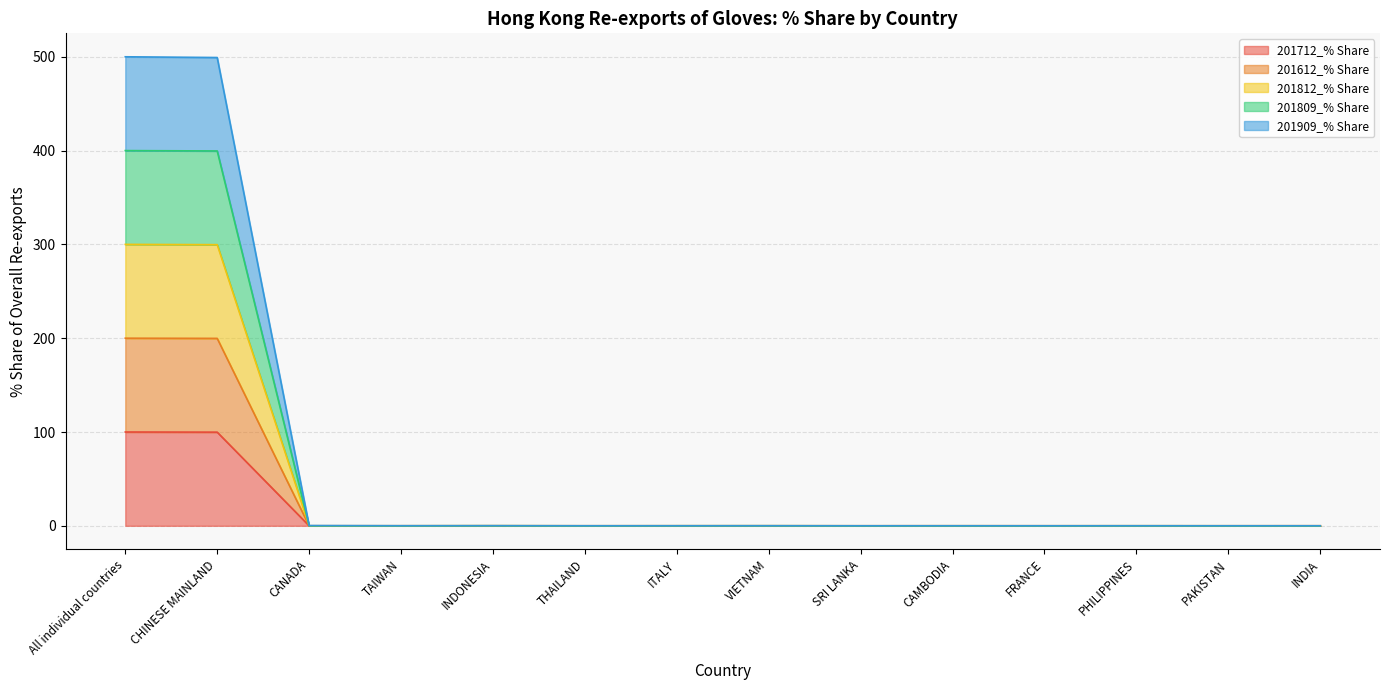

The value of 201712_% Share at FRANCE is 0.0. True or false?

True